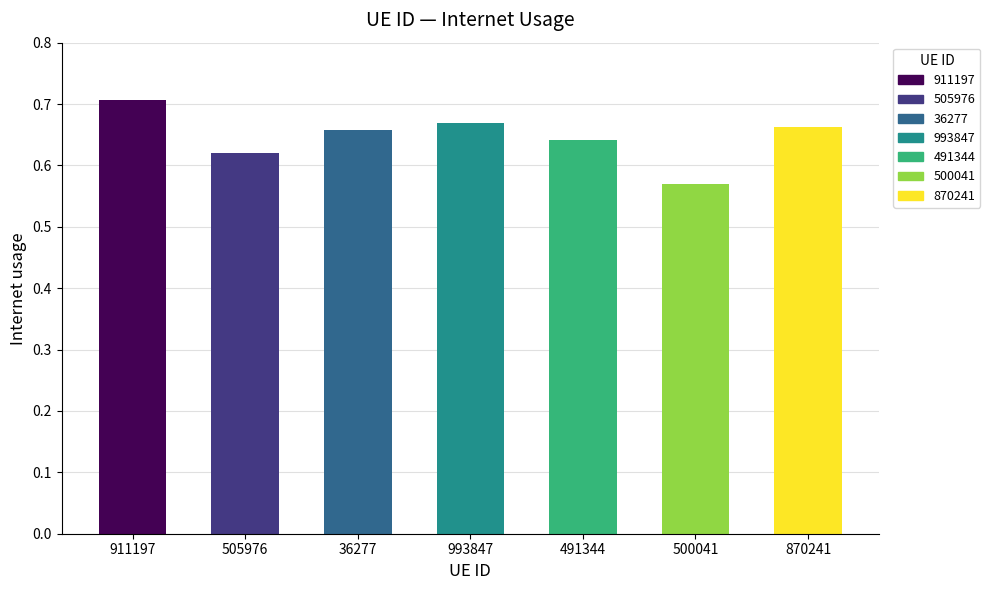

What is the label of the 1st bar from the left?

911197